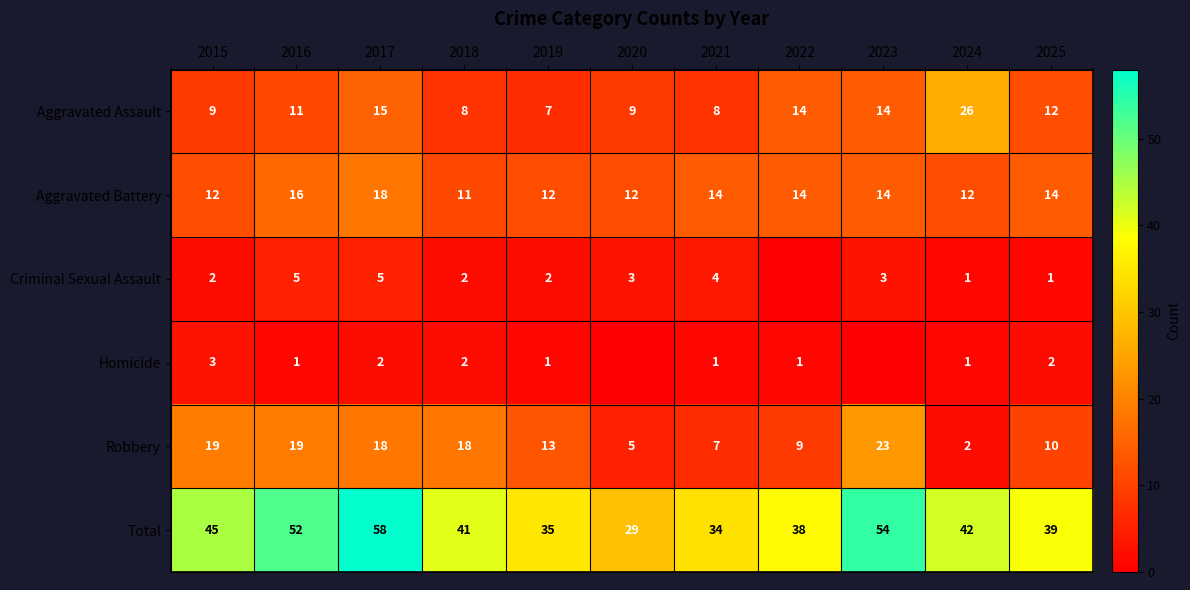

The Aggravated Battery series shows 17 at 2015. True or false?

False